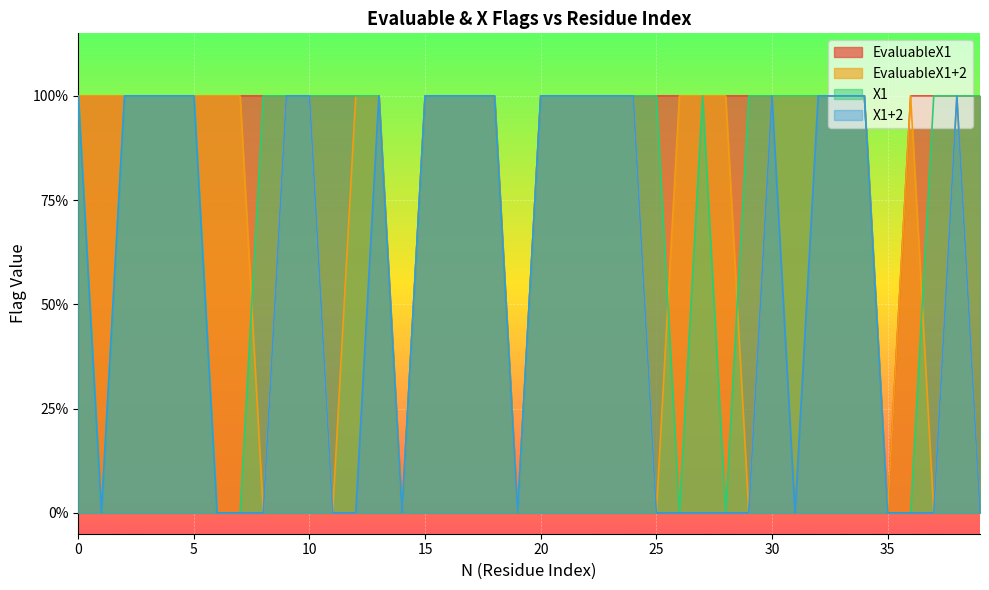

Between which two adjacent categories do X1 and EvaluableX1+2 first intersect?

7 and 8